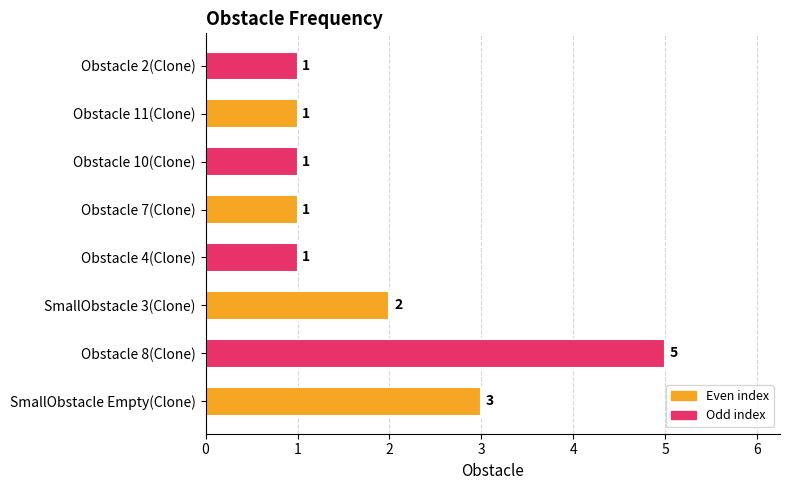

What is the difference between the maximum and minimum values?

4